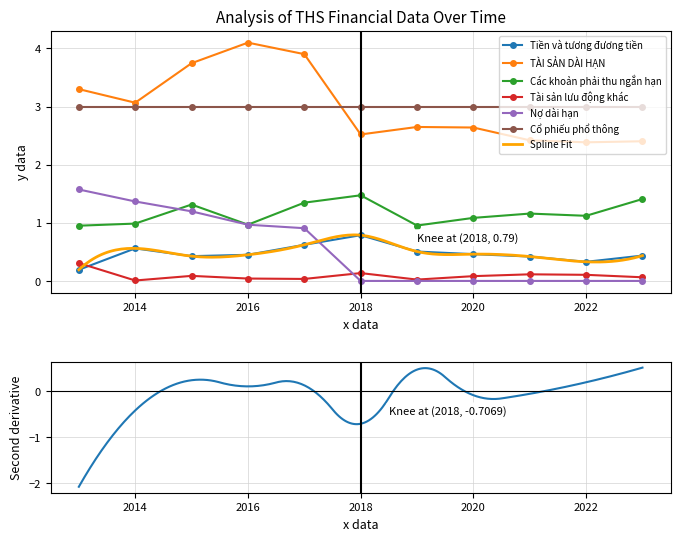

Which series has the largest range (max minus min)?

TÀI SẢN DÀI HẠN (Tỷ đồng)